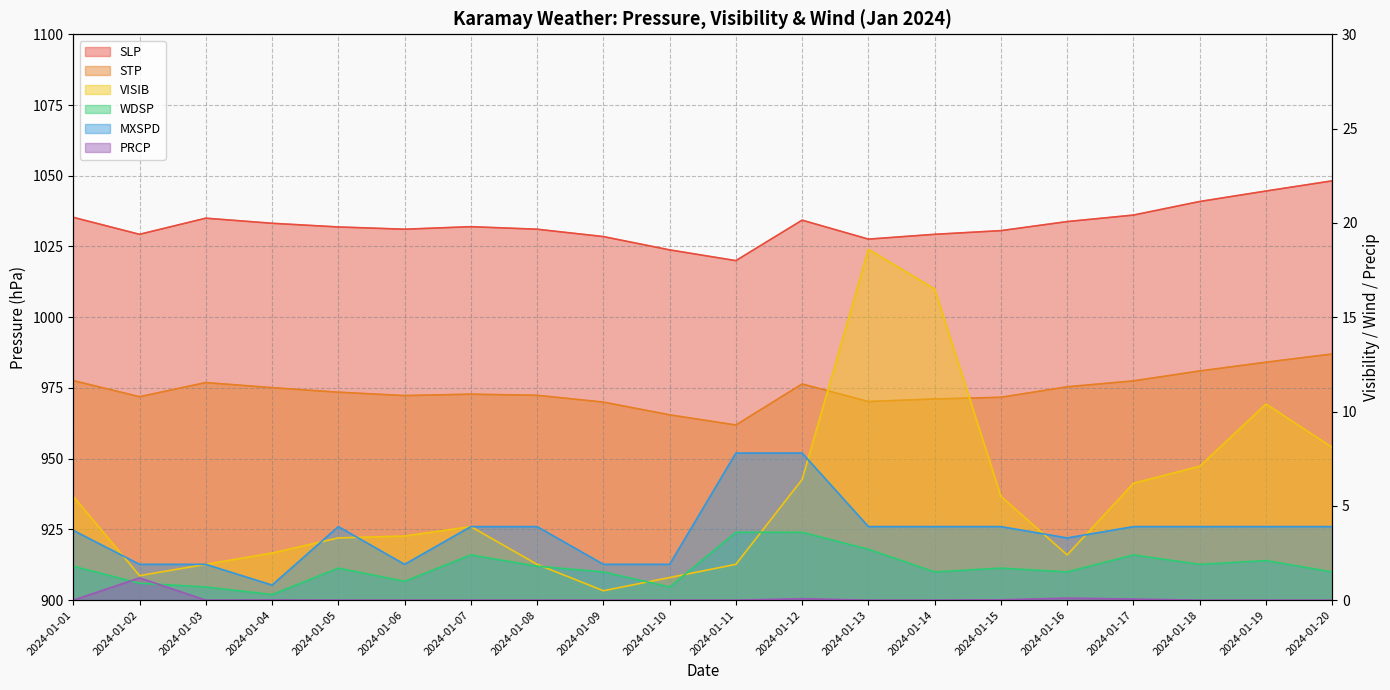

What is the approximate value of PRCP at 2024-01-17?

0.1